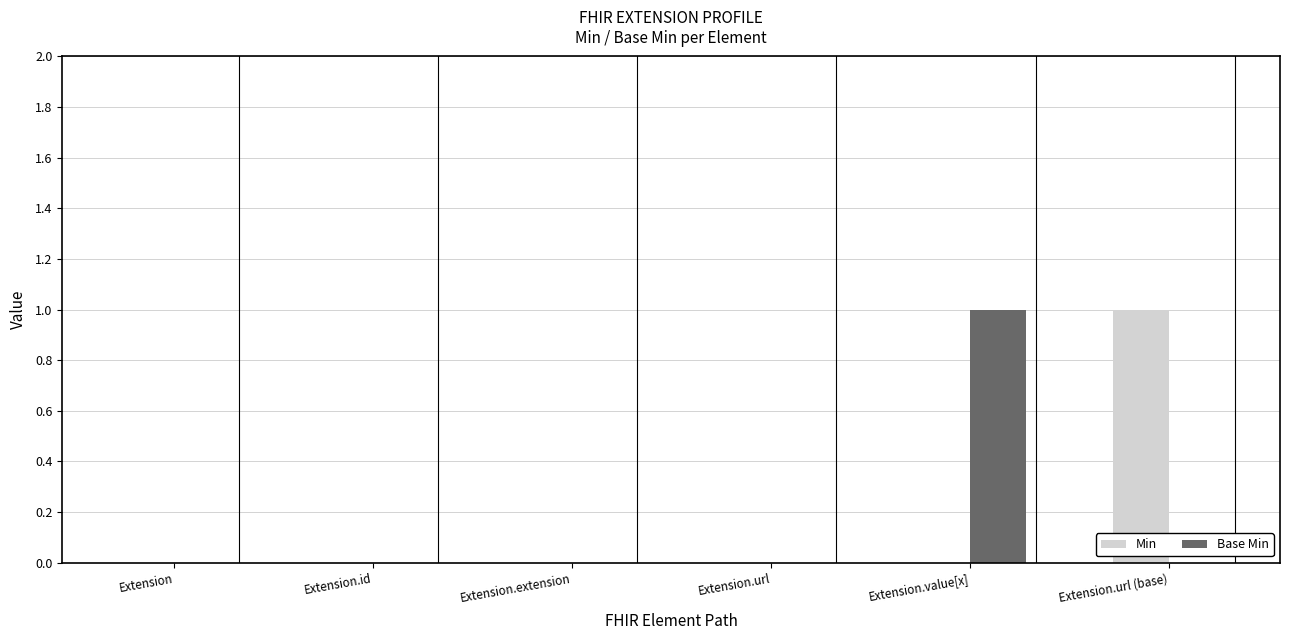

Is it true that Base Min equals -1 at Extension.url?

False